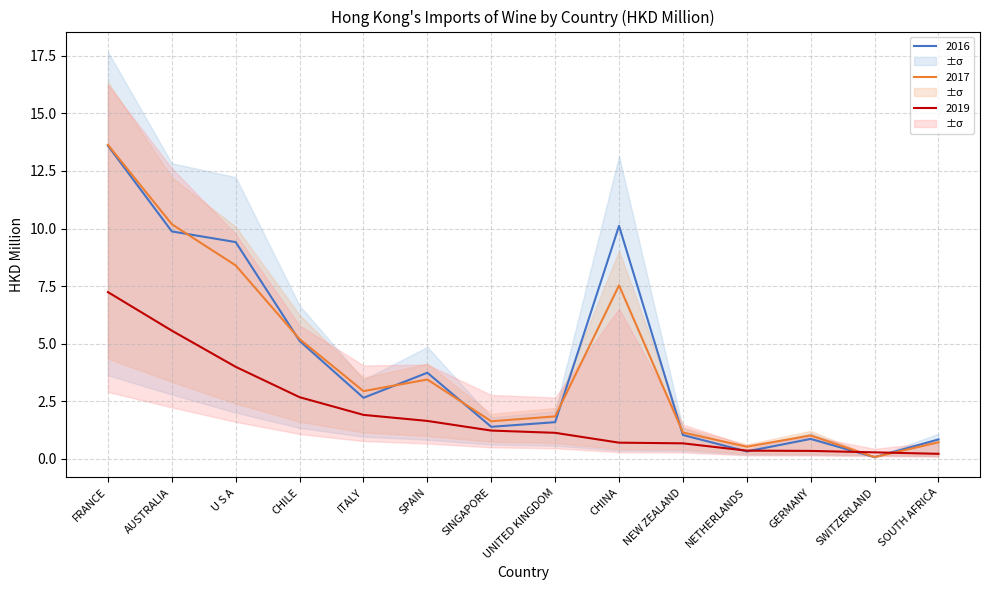

Where is the first local maximum for 201712?

SPAIN